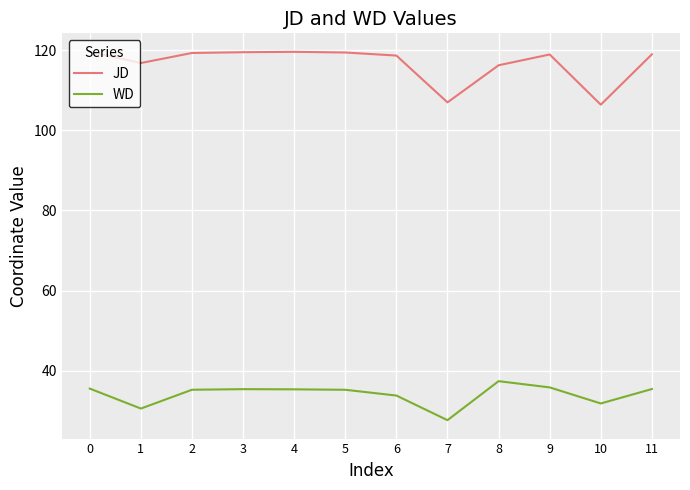

What is the approximate value of WD at 0?

35.6